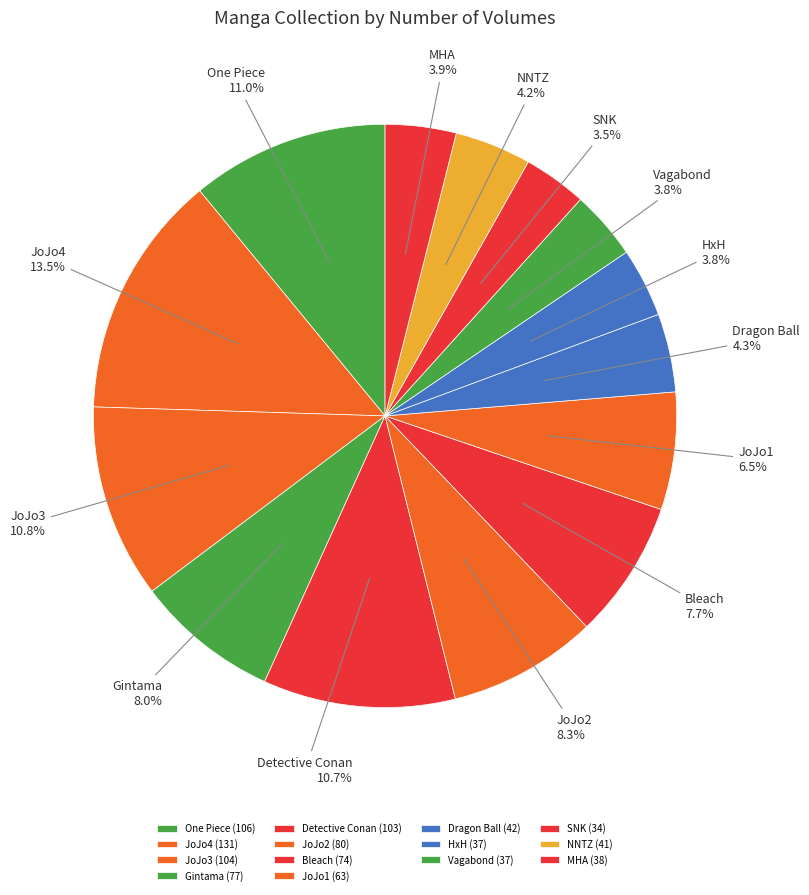

Does any single category account for the majority?

No